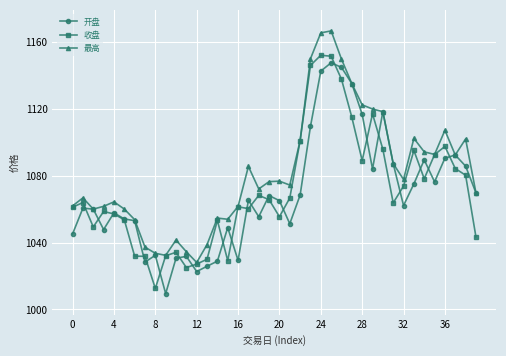

Which series has the largest total across all categories?

最高